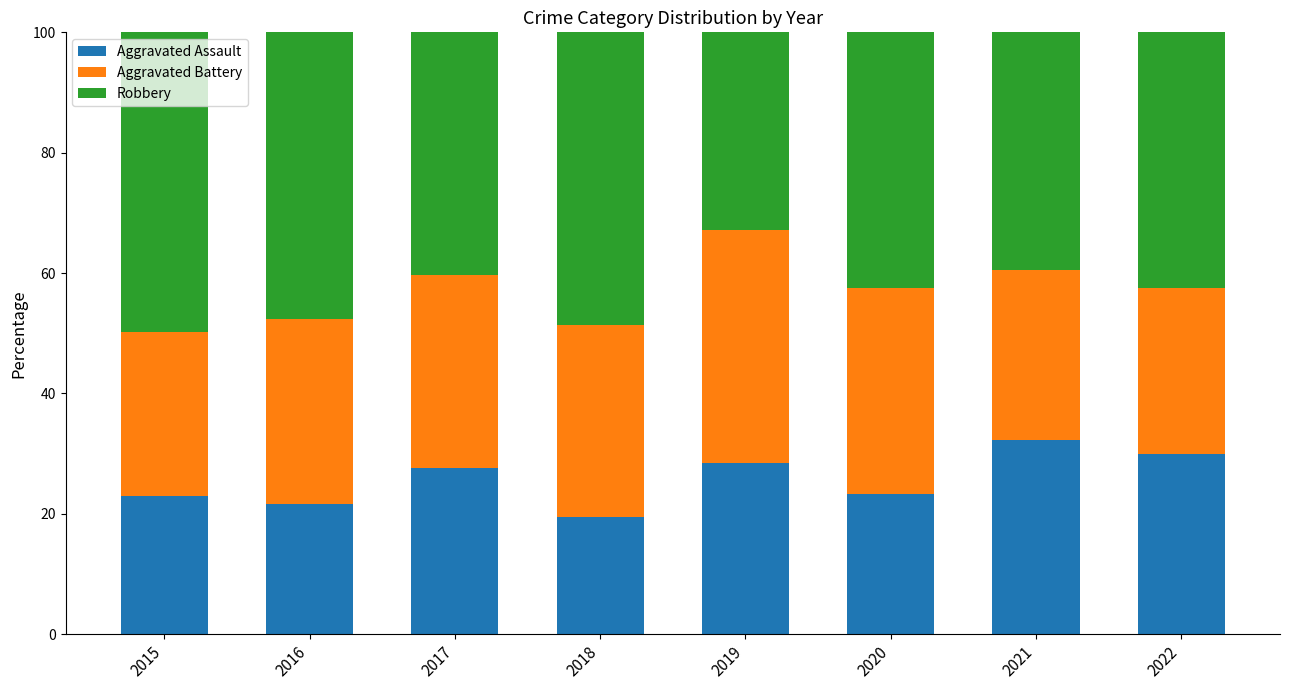

What is the average value of the Aggravated Assault series?

25.8